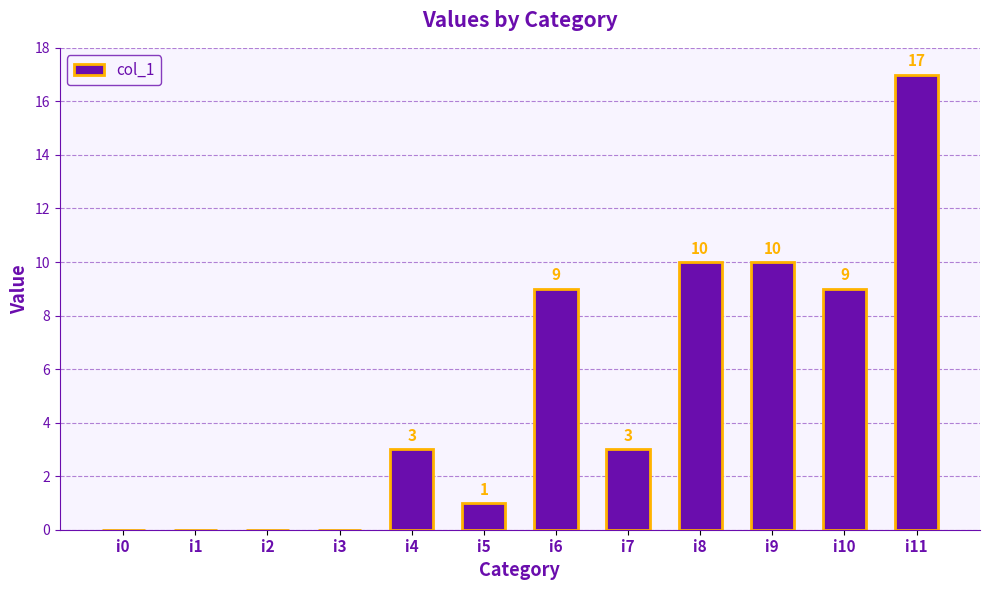

What is the greatest value displayed?

17